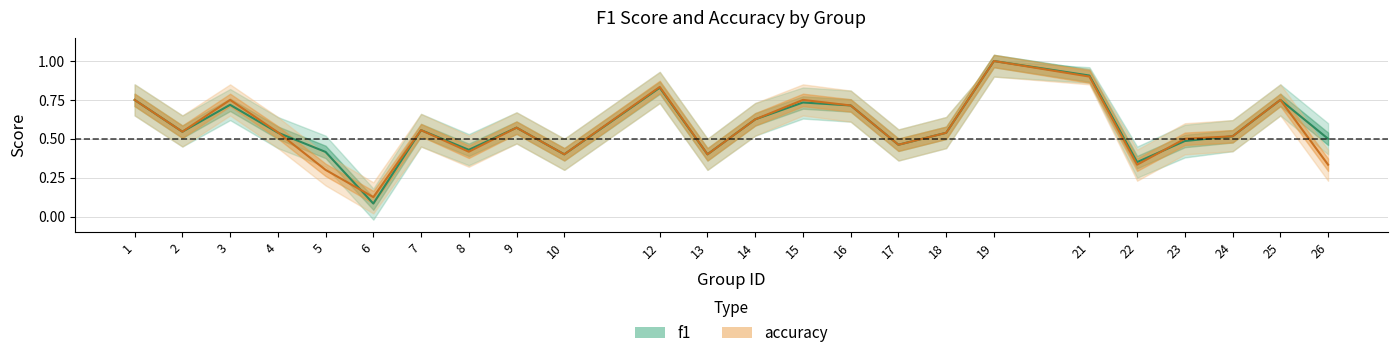

Reading right to left, transcribe all the data shown in this chart.

f1: 0.5	0.8	0.5	0.5	0.4	0.9	1.0	0.5	0.5	0.7	0.7	0.6	0.4	0.8	0.4	0.6	0.4	0.6	0.1	0.4	0.5	0.7	0.5	0.8
accuracy: 0.3	0.8	0.5	0.5	0.3	0.9	1.0	0.5	0.5	0.7	0.8	0.6	0.4	0.8	0.4	0.6	0.4	0.6	0.1	0.3	0.5	0.8	0.5	0.8